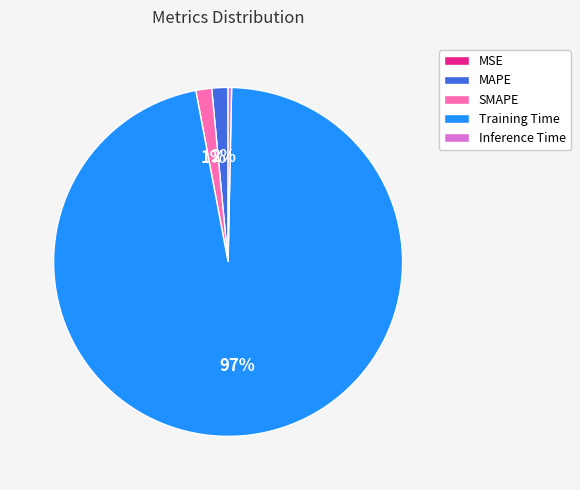

Is the sum of Training Time and SMAPE greater than half?

Yes